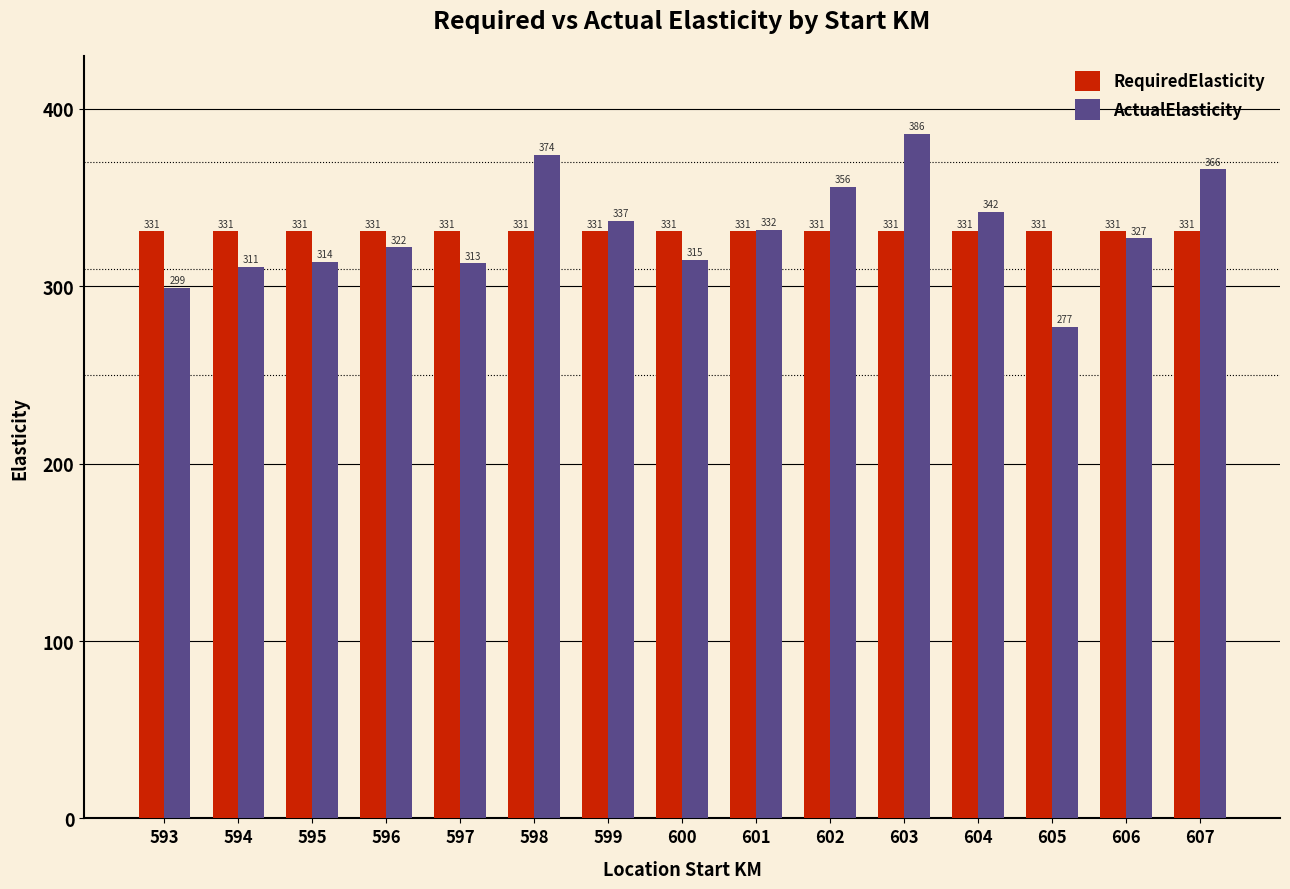

Where does the ActualElasticity series first go above 327?

598